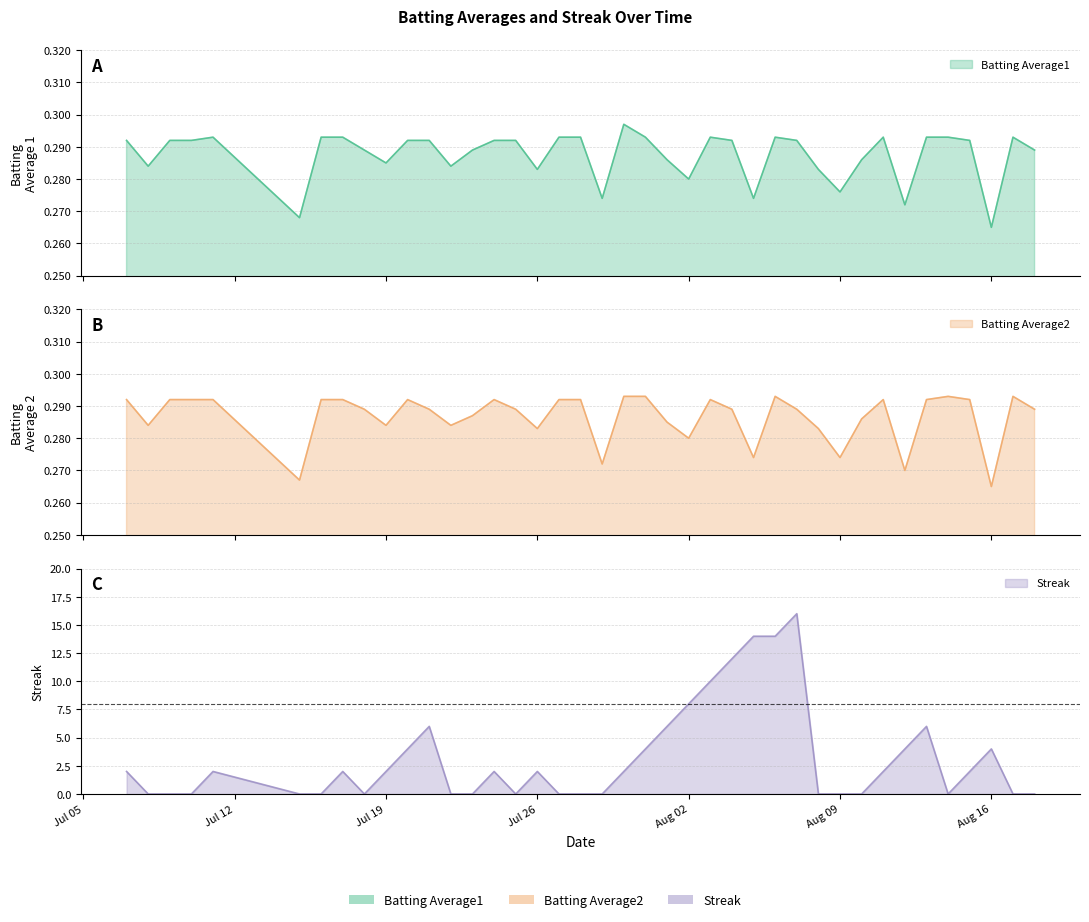

What is the spread (max minus min) of values at 2010-08-03?

9.7